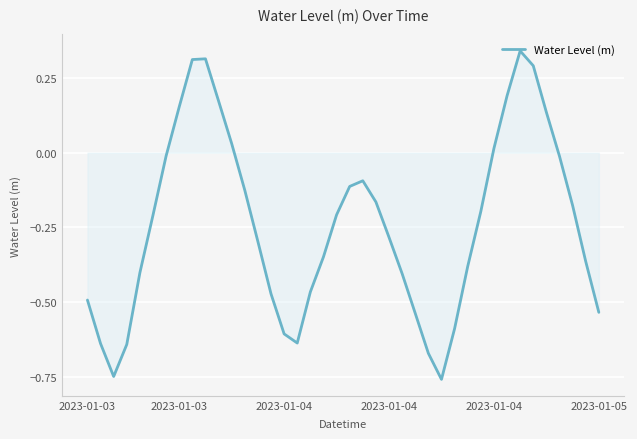

What is the difference between the maximum and minimum values?

1.1